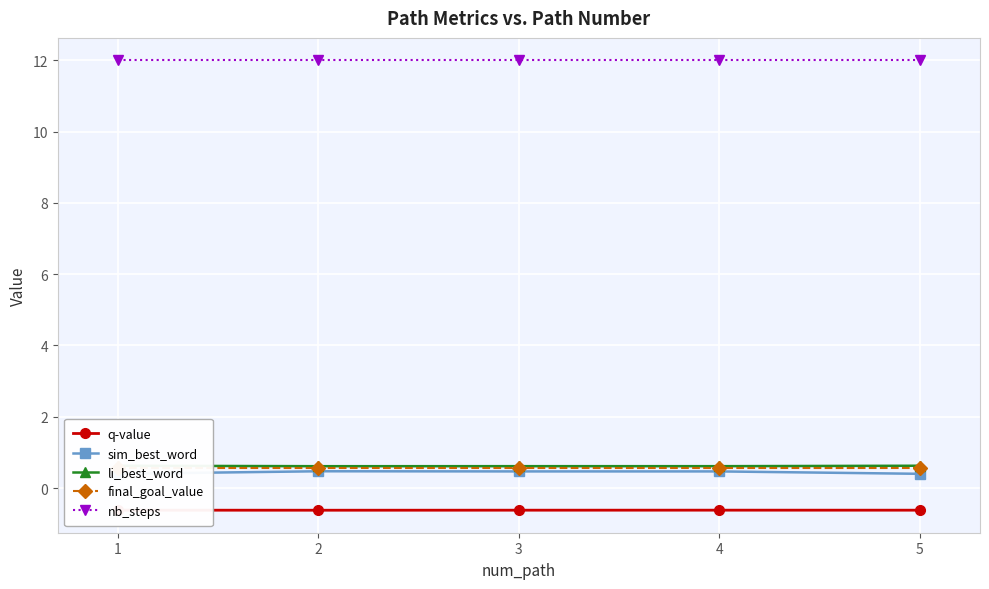

True or false: li_best_word has more than 0 points higher than both neighbors.

False